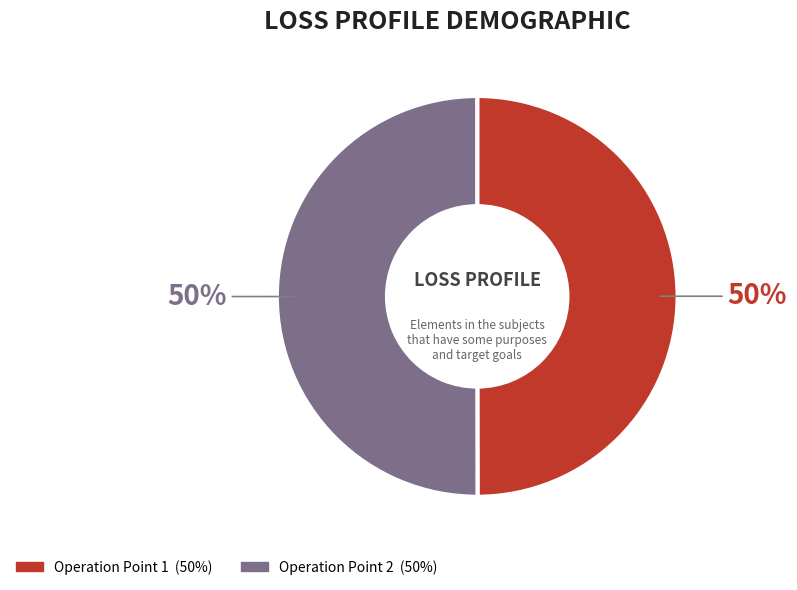

To the nearest percent, what is the average slice percentage?

50%